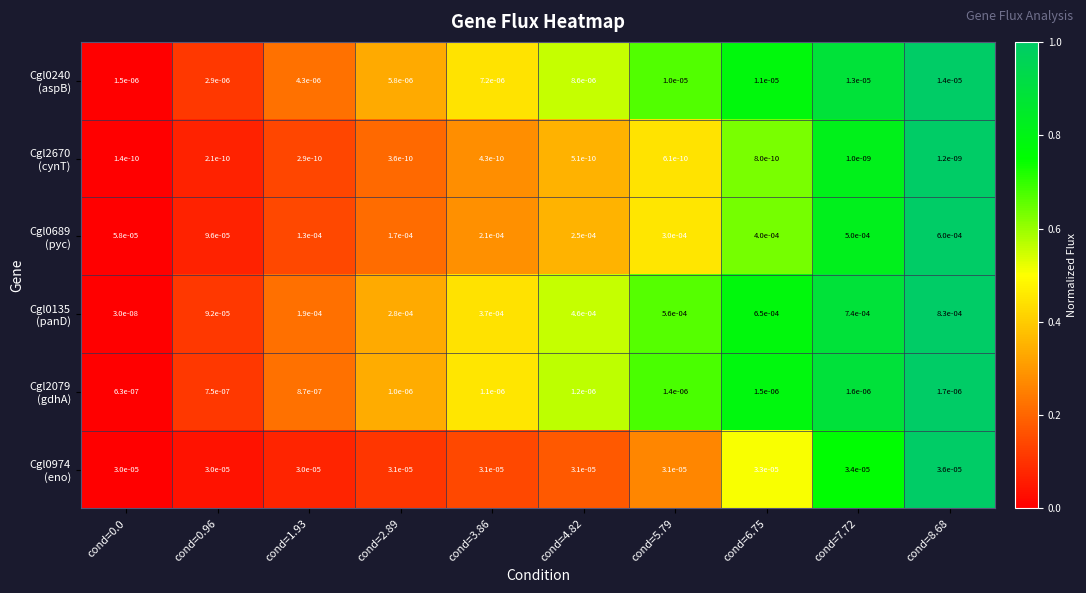

How many distinct data groups are displayed?

6